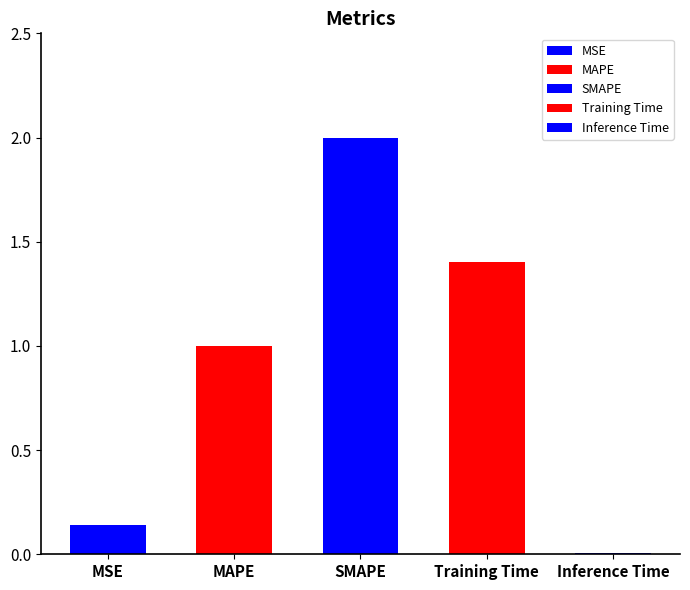

What is the difference between the maximum and minimum values?

2.0